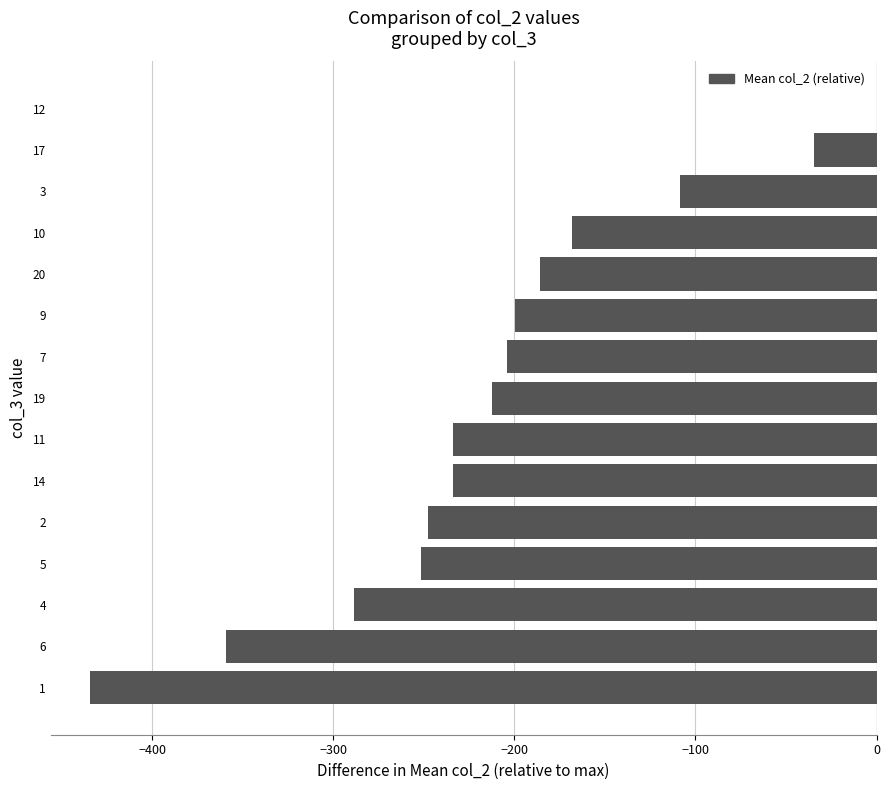

True or false: the data shows -233.7 at 14.

True